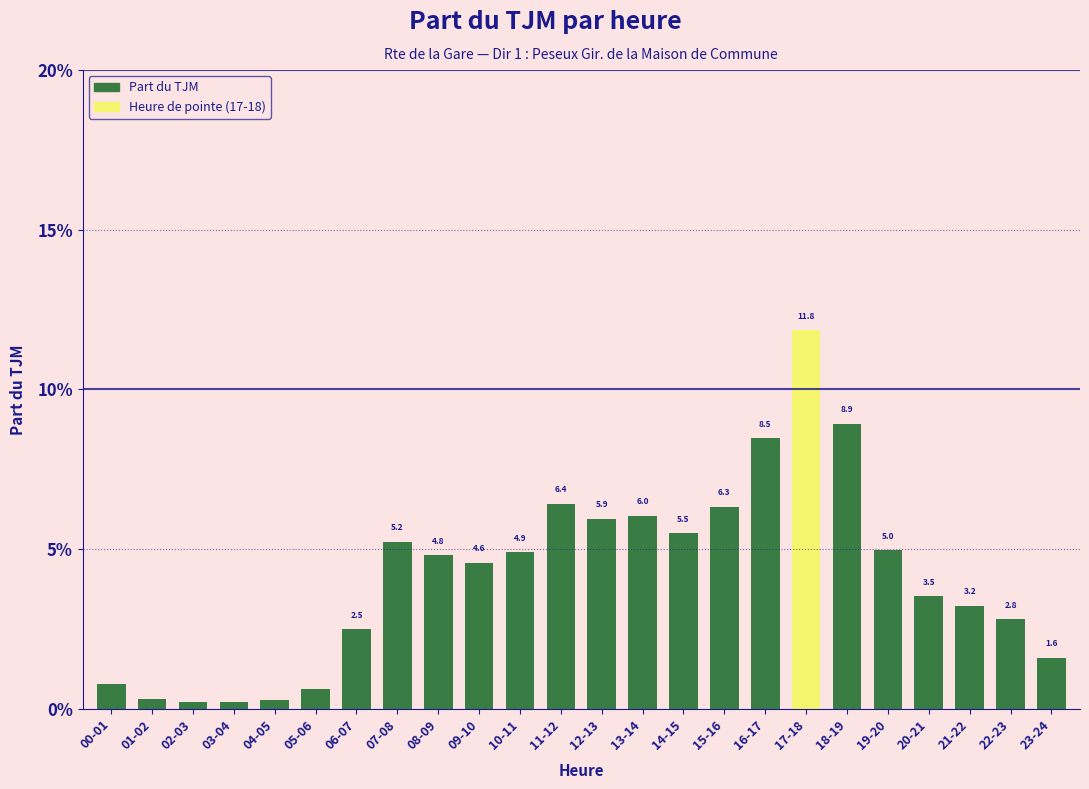

What is the greatest value displayed?

11.8